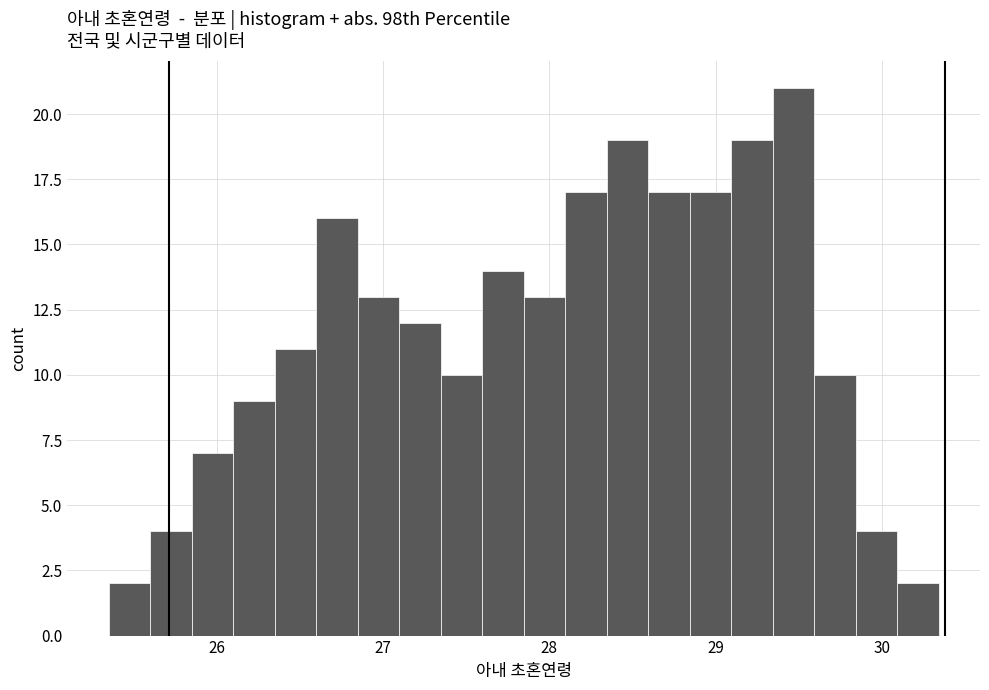

Read against the x-axis, roughly where is the centre of the tallest bar?

29.5